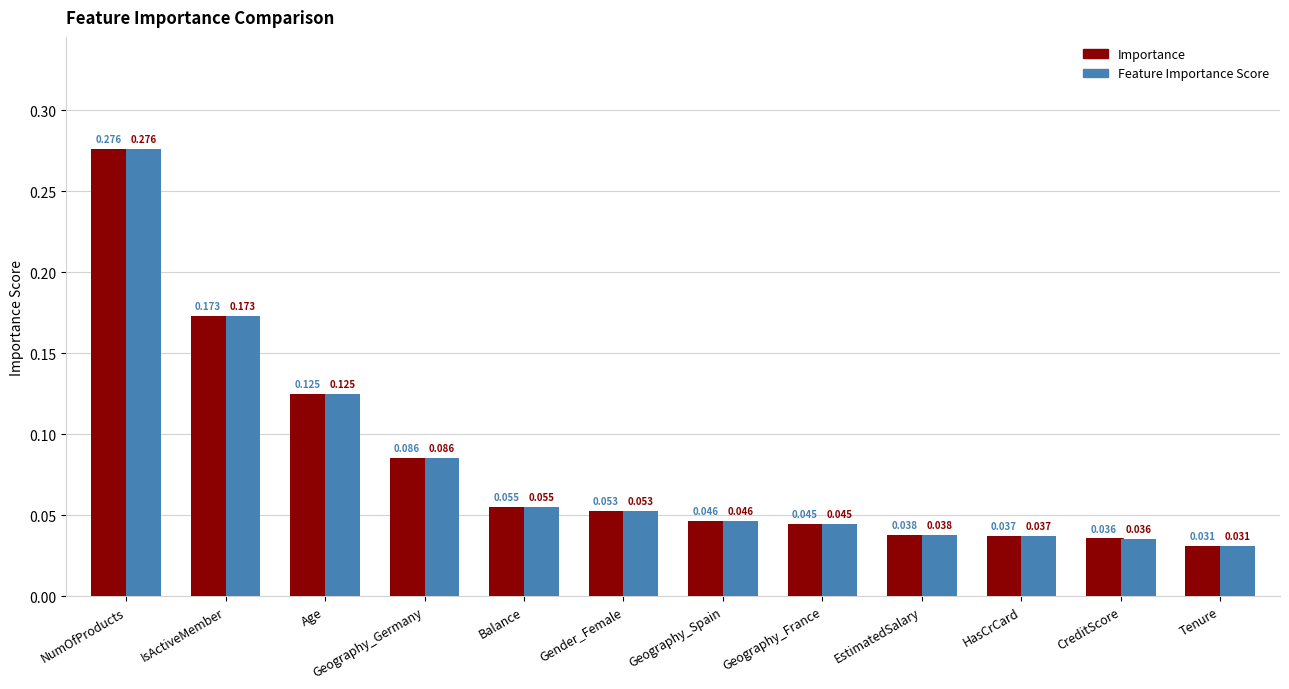

Reading left to right, what are all the values shown in this chart?

Importance: NumOfProducts=0.3	IsActiveMember=0.2	Age=0.1	Geography_Germany=0.1	Balance=0.1	Gender_Female=0.1	Geography_Spain=0.0	Geography_France=0.0	EstimatedSalary=0.0	HasCrCard=0.0	CreditScore=0.0	Tenure=0.0
Feature Importance Score: NumOfProducts=0.3	IsActiveMember=0.2	Age=0.1	Geography_Germany=0.1	Balance=0.1	Gender_Female=0.1	Geography_Spain=0.0	Geography_France=0.0	EstimatedSalary=0.0	HasCrCard=0.0	CreditScore=0.0	Tenure=0.0